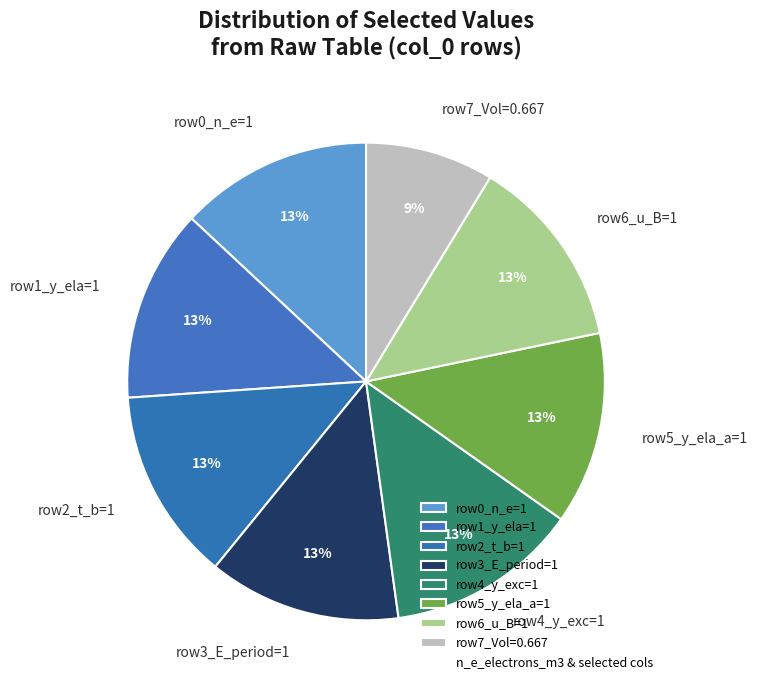

Combined, do row6_u_B=1 and row7_Vol=0.667 account for over 50%?

No